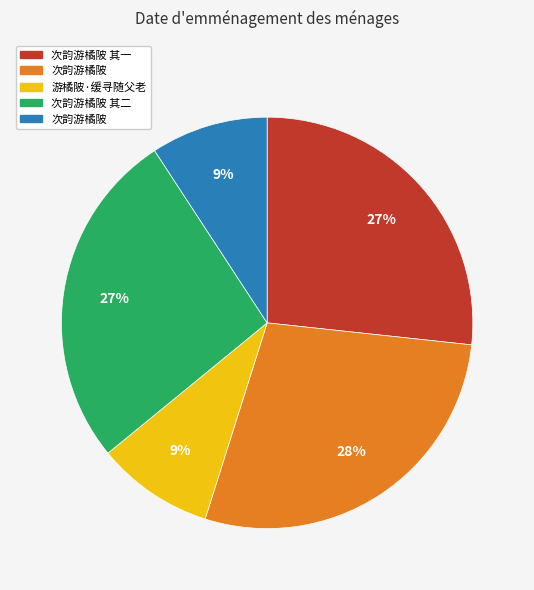

Count the number of slices in the pie.

5